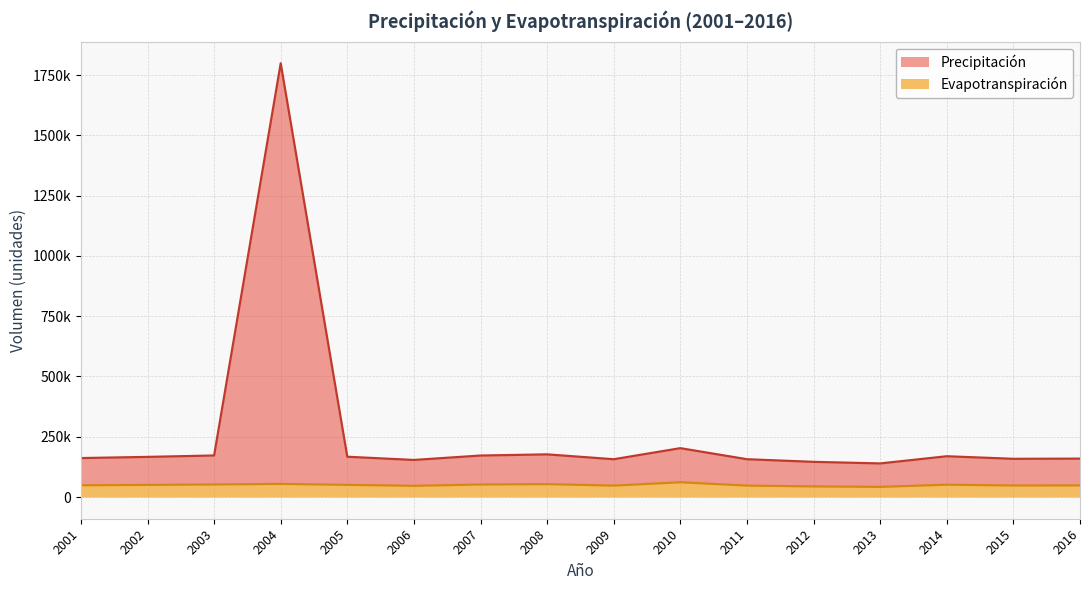

Reading right to left, list all the values displayed in this chart.

Precipitación: 2016=159291.9	2015=158556.7	2014=169181.2	2013=139373.5	2012=145943.9	2011=156802.8	2010=202703.8	2009=156780.3	2008=176941.2	2007=172149.3	2006=153797.8	2005=167101.5	2004=1799230.0	2003=172332.2	2002=166493.2	2001=161604.7
Evapotranspiración: 2016=48169.9	2015=47947.5	2014=51160.4	2013=42146.6	2012=44133.4	2011=47417.2	2010=61297.6	2009=47410.4	2008=53507.0	2007=52057.0	2006=46508.5	2005=50531.5	2004=54410.8	2003=52113.3	2002=50347.6	2001=48869.3